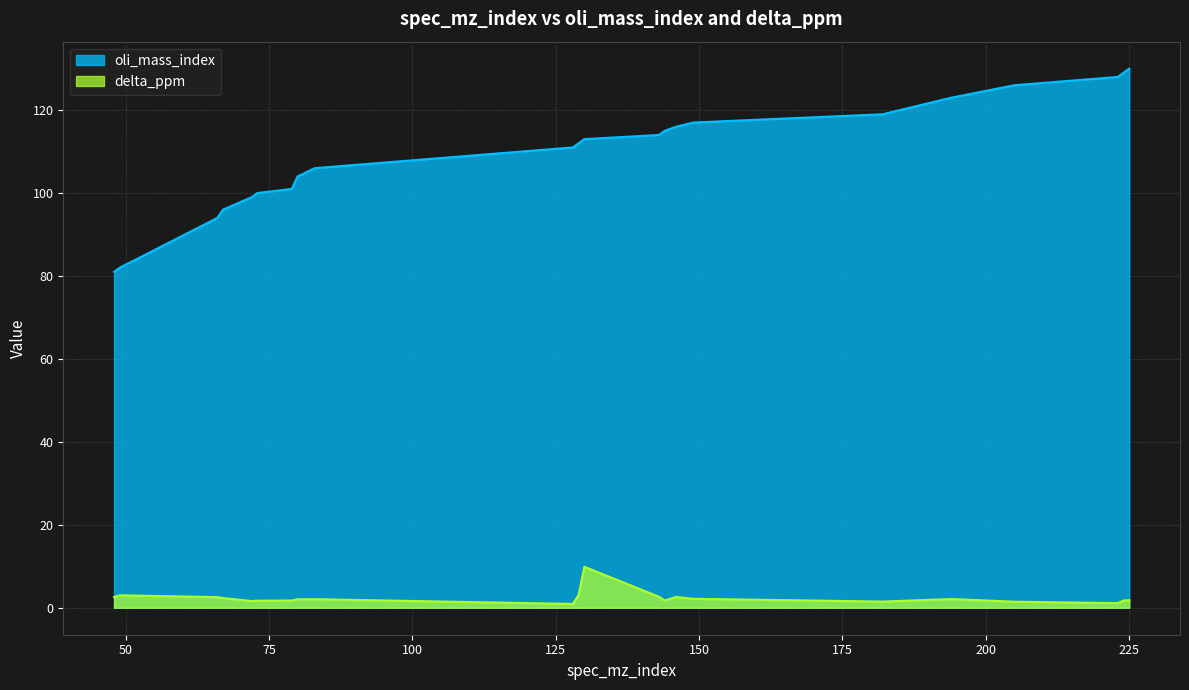

Is the value of oli_mass_index at 130 greater than the value of delta_ppm at 224?

Yes